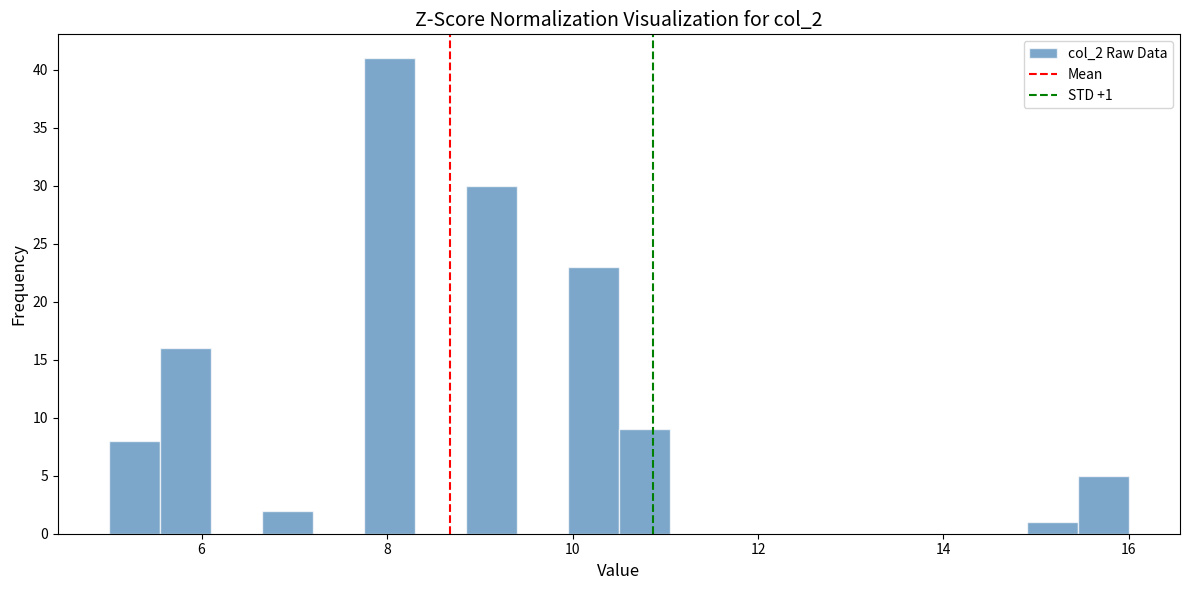

Around what value on the x-axis is the tallest bar? Give the approximate position of its centre, as read against the axis.

8.0